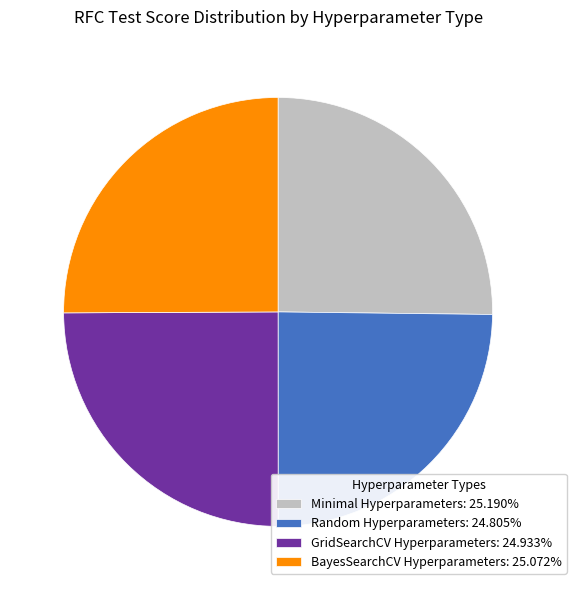

Is Minimal Hyperparameters: 25.190% the majority of the pie?

No